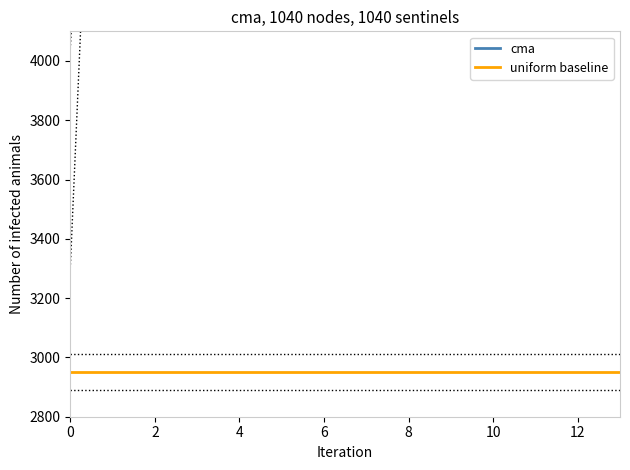

True or false: uniform baseline and cma cross at least once.

False